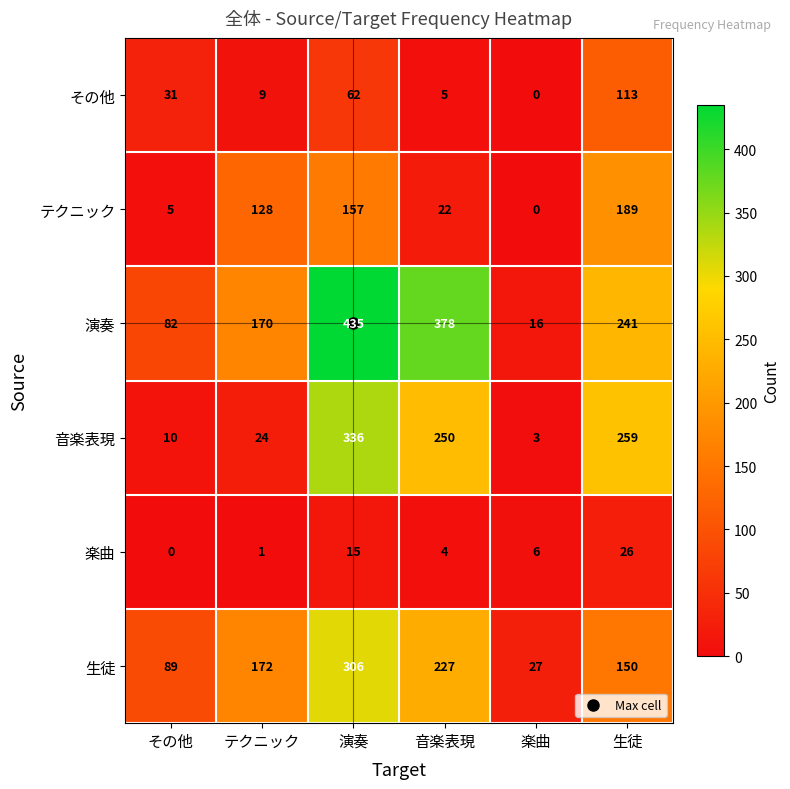

What is the difference between the maximum and minimum values in the 演奏 series?

419